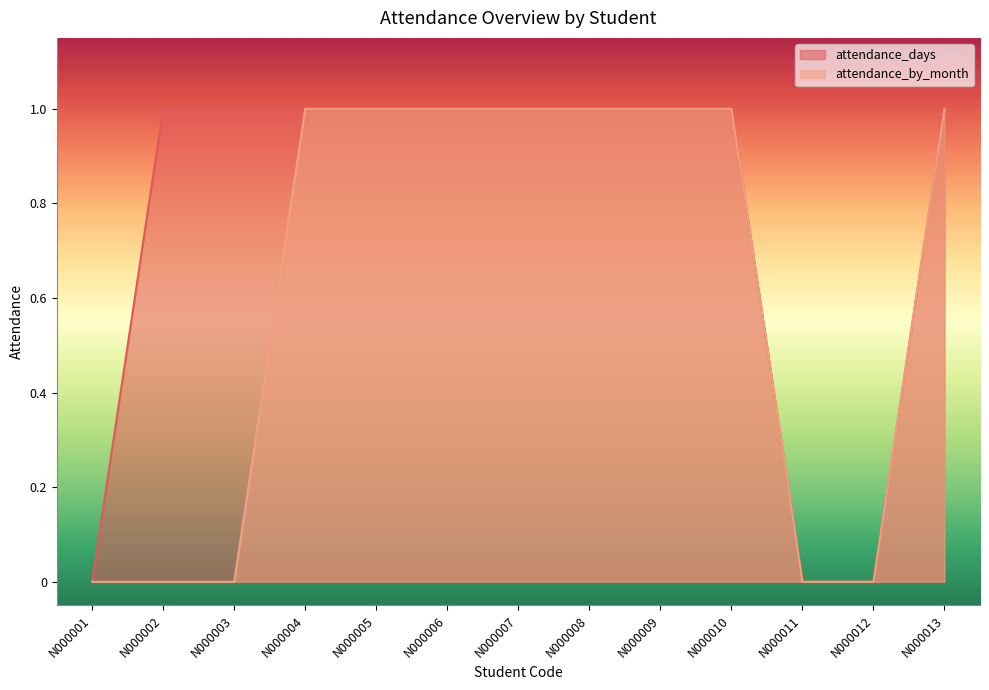

At which category is the sum across all series the highest?

N000004